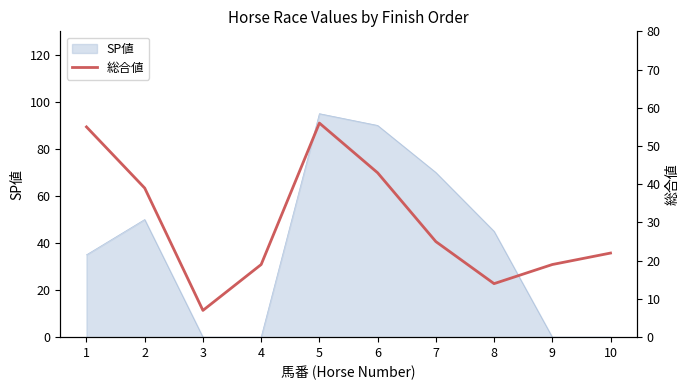

The value at 7 is 25. True or false?

True